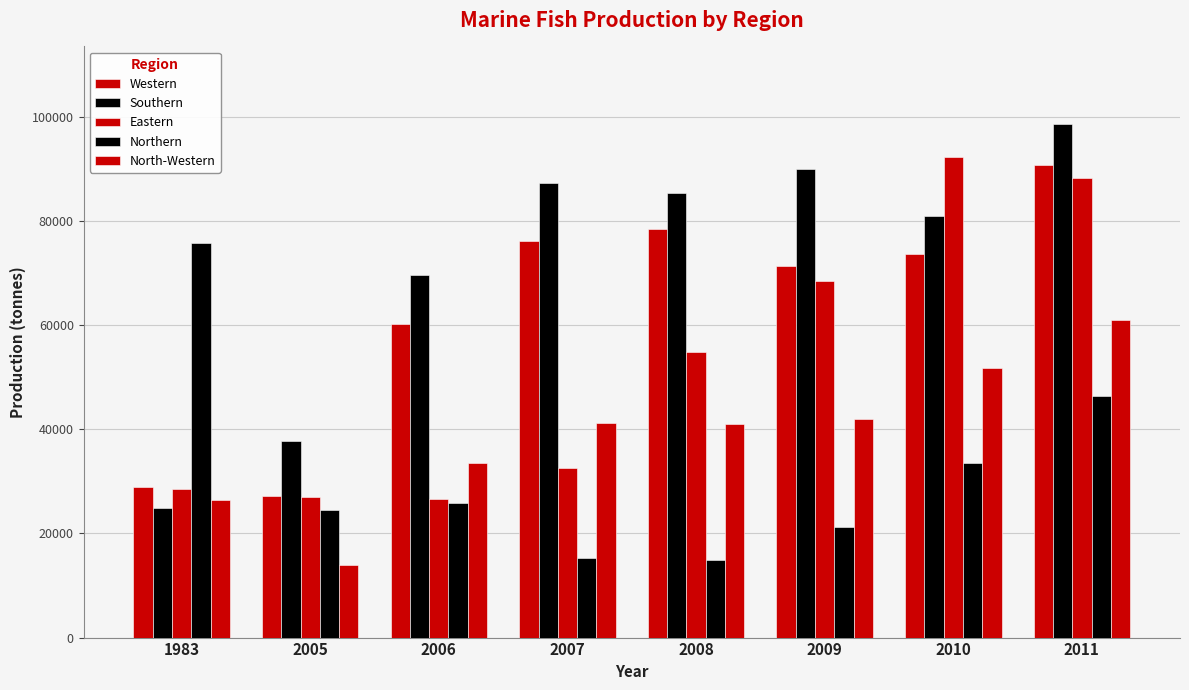

Does the chart contain any negative values?

No